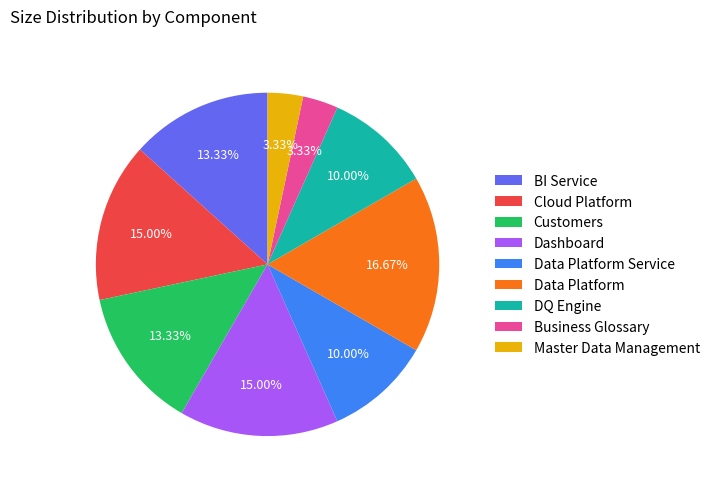

To the nearest percent, what is the average slice percentage?

11%